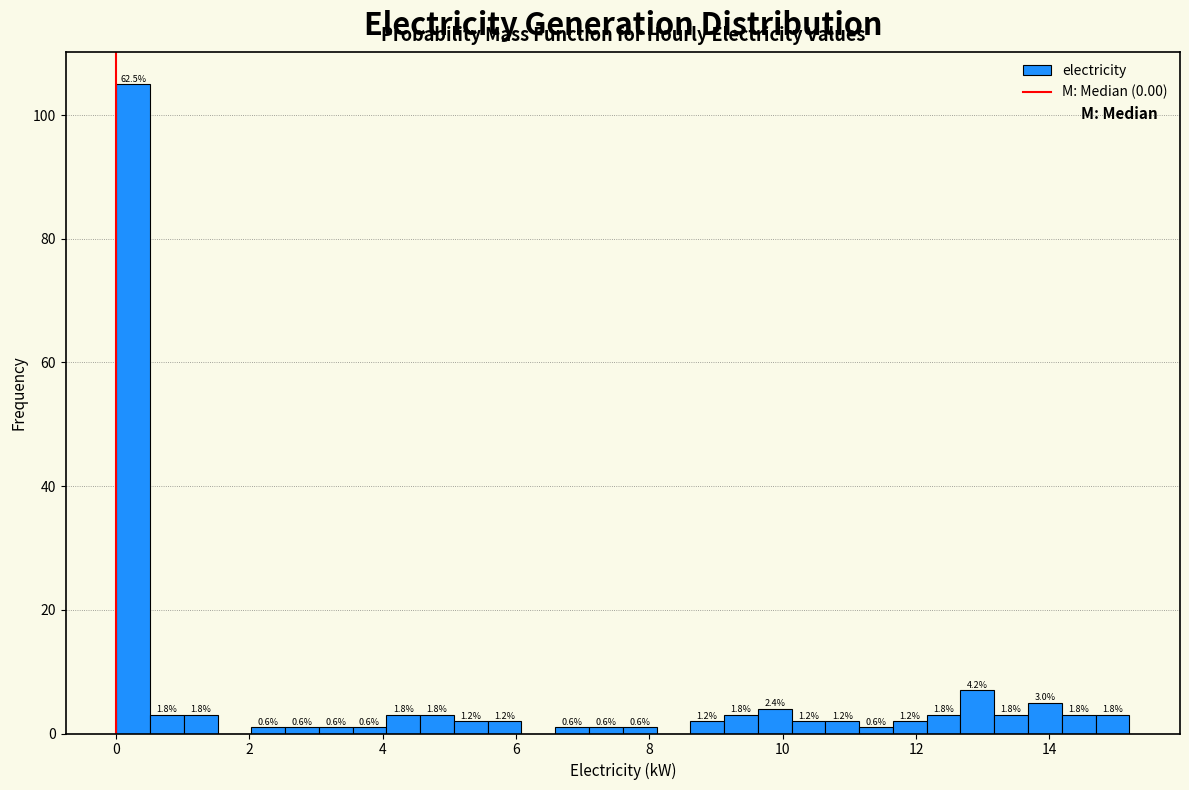

Read against the x-axis, roughly where is the centre of the tallest bar?

0.2